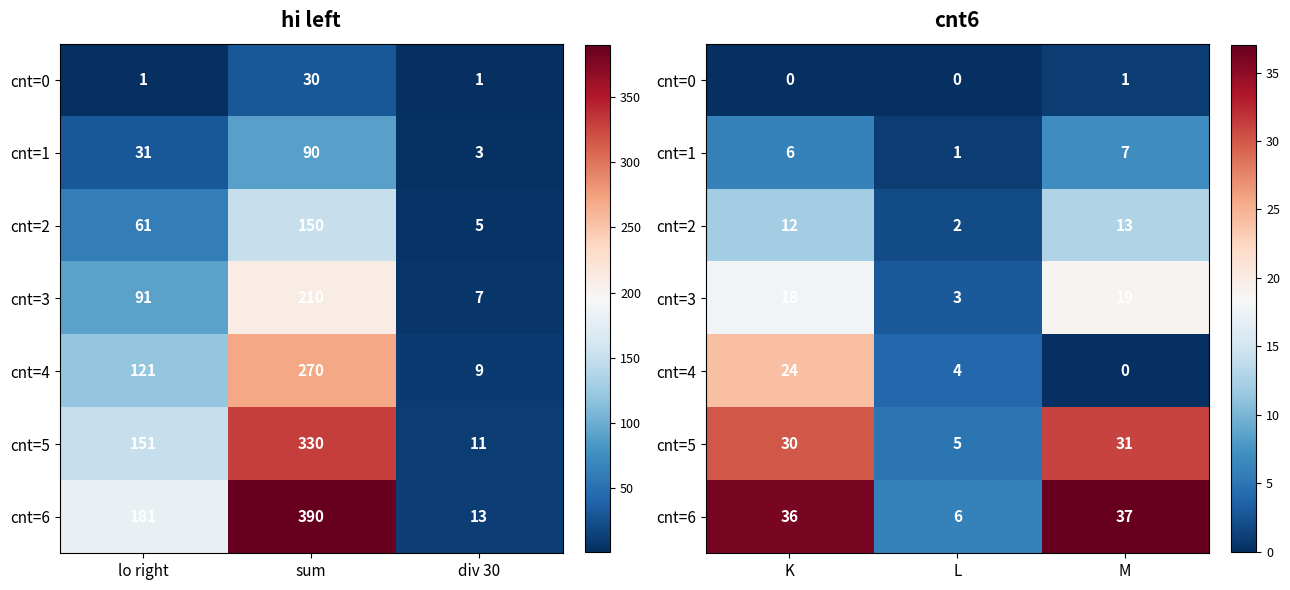

Which series has the largest total across all categories?

cnt=6